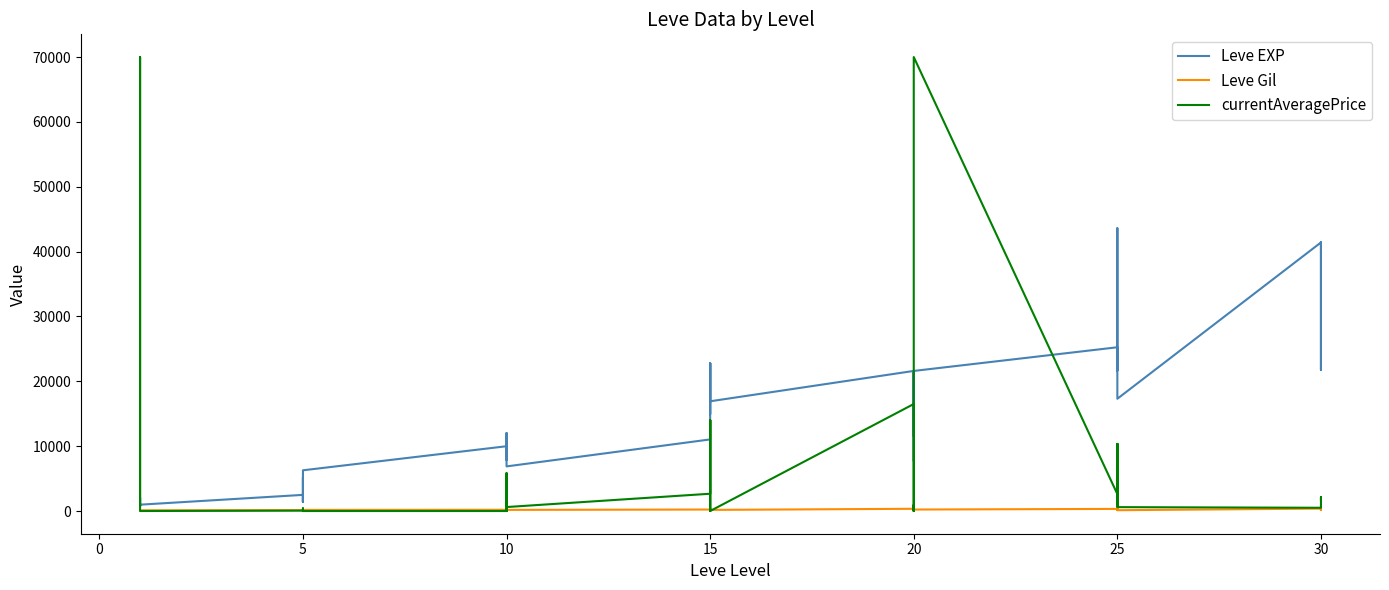

Which series has the widest spread of values?

currentAveragePrice